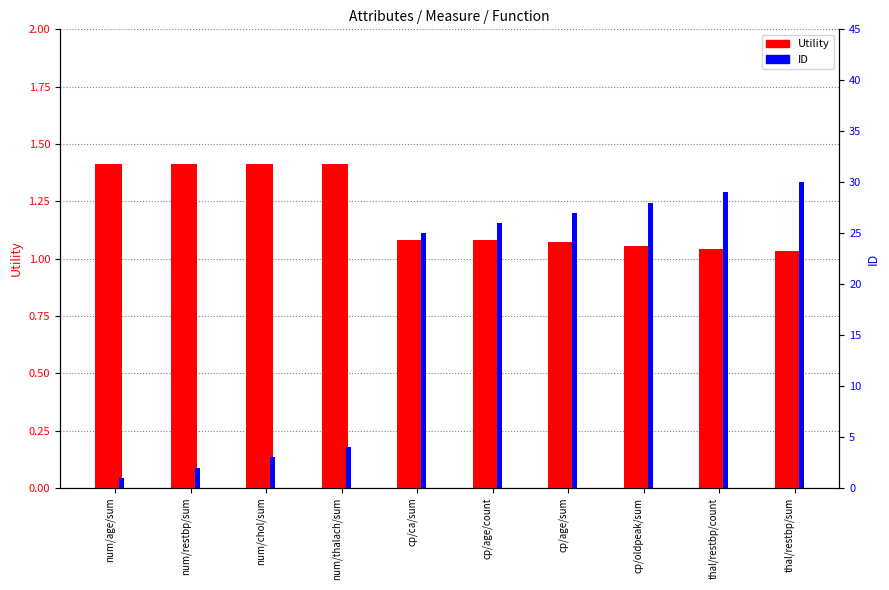

What is the difference between the Utility values at num/thalach/sum and cp/oldpeak/sum?

0.4